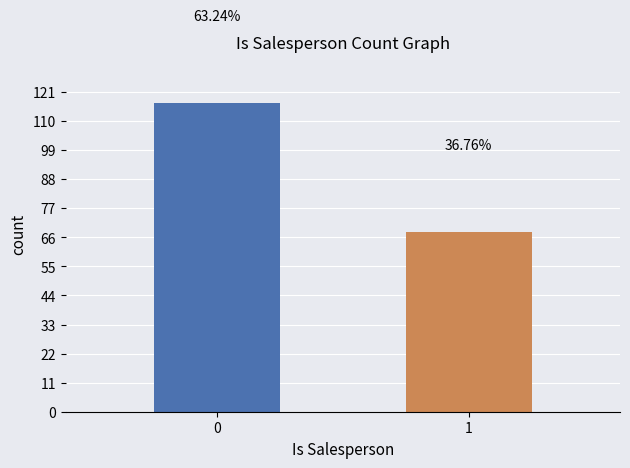

What is the average value?

92